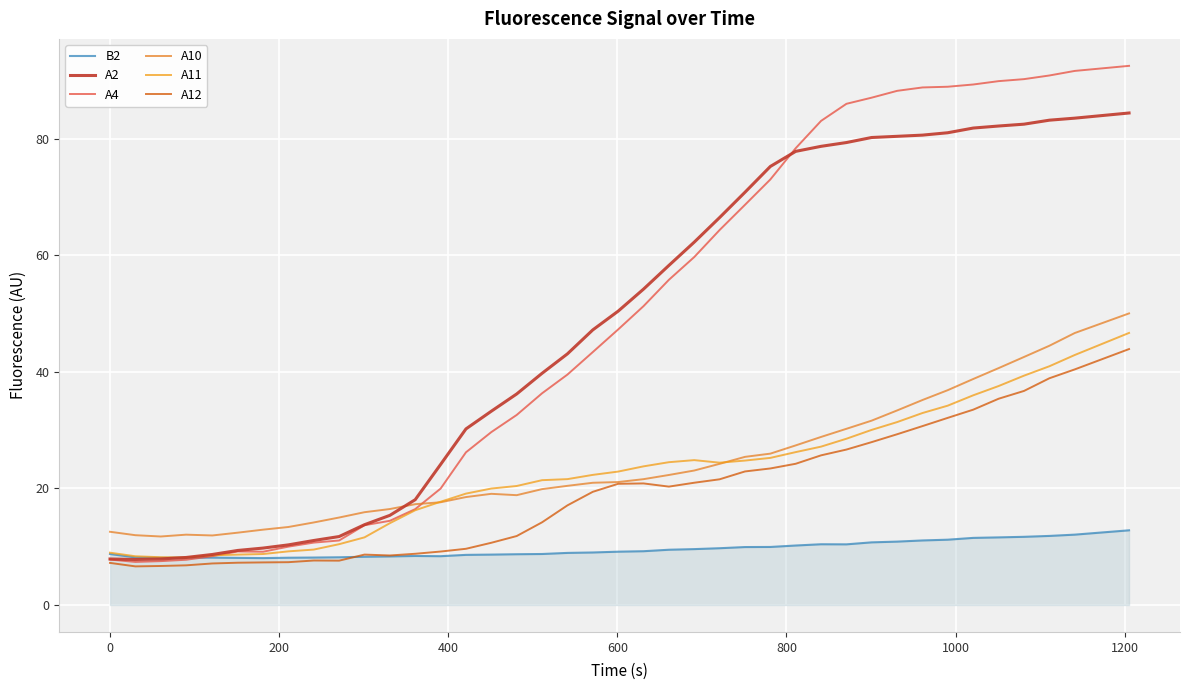

Is this an area chart (filled region under the line)?

Yes